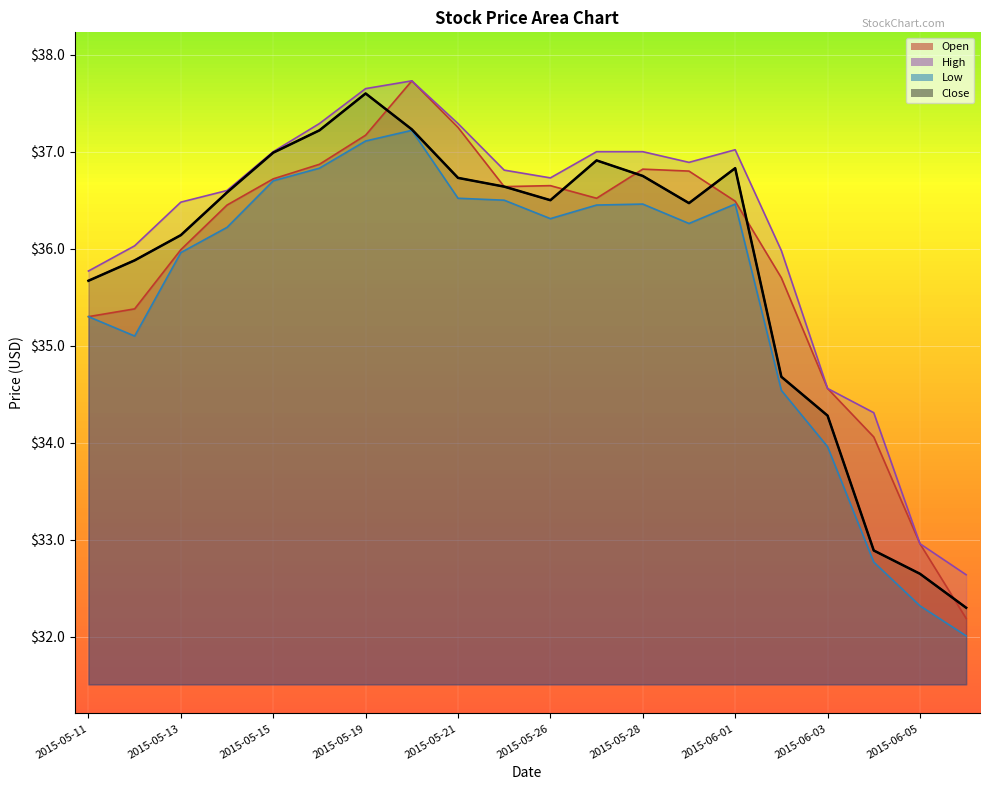

What is the greatest value displayed?

37.7